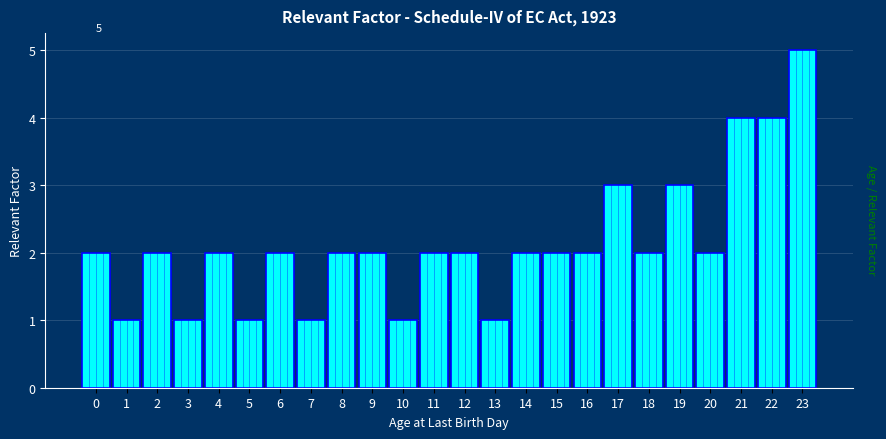

Reading right to left, transcribe all the data shown in this chart.

23=5	22=4	21=4	20=2	19=3	18=2	17=3	16=2	15=2	14=2	13=1	12=2	11=2	10=1	9=2	8=2	7=1	6=2	5=1	4=2	3=1	2=2	1=1	0=2